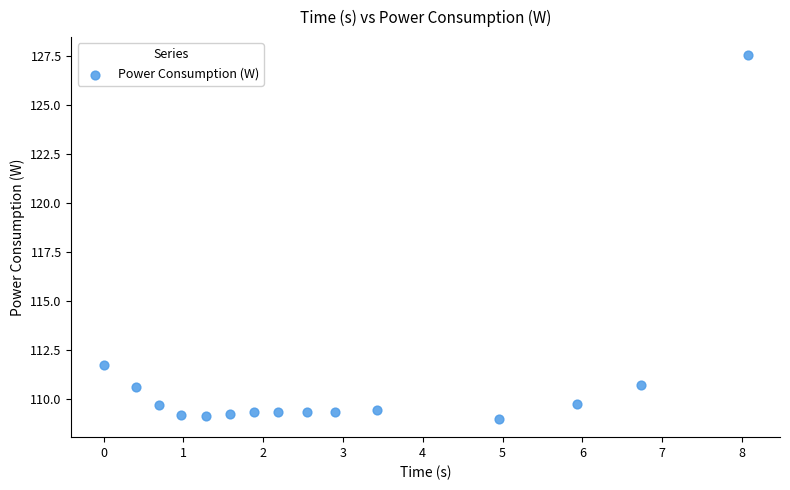

What is the range of X values (max minus min)?

8.1